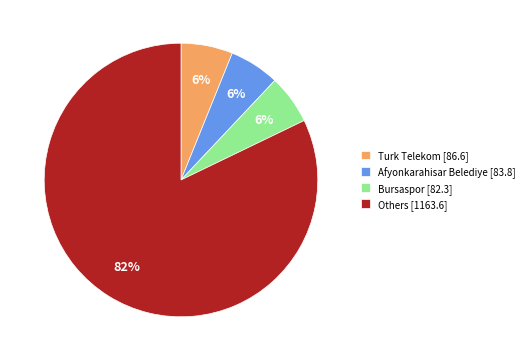

Is the sum of Afyonkarahisar Belediye [83.8] and Bursaspor [82.3] greater than half?

No